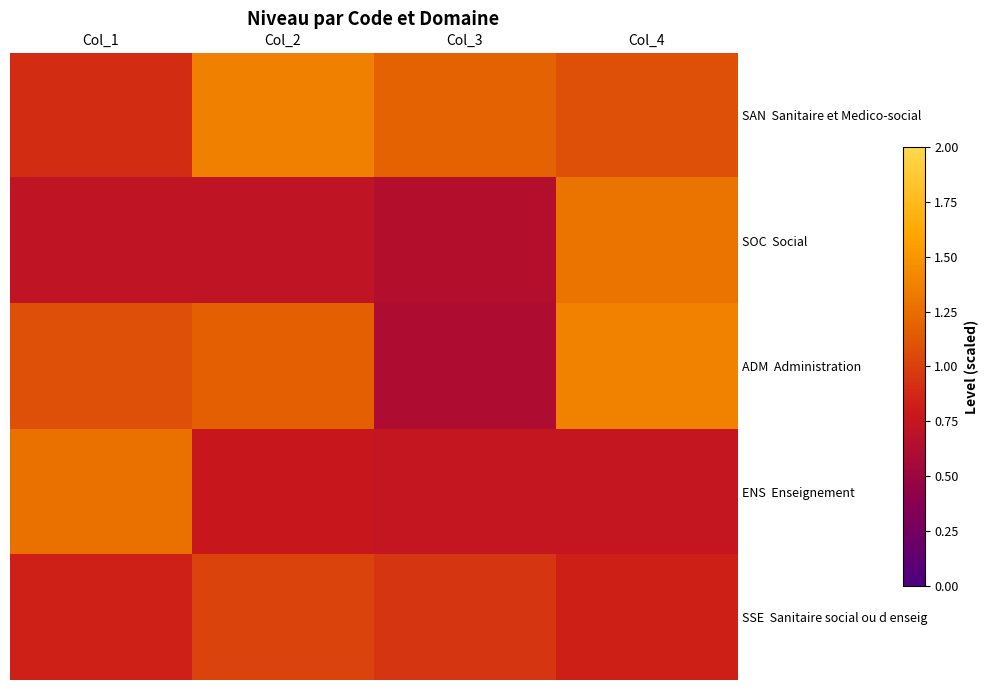

How many data points does each series have?

4